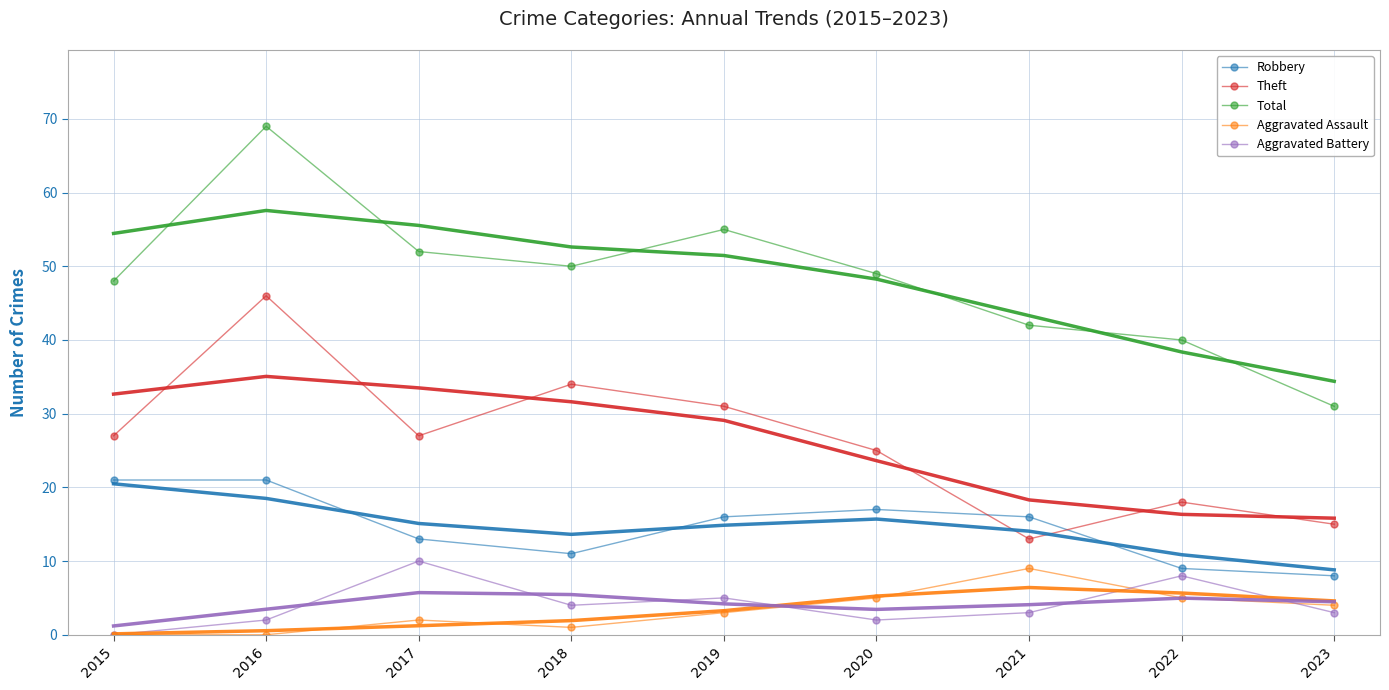

At which category does Theft reach its first local valley?

2017